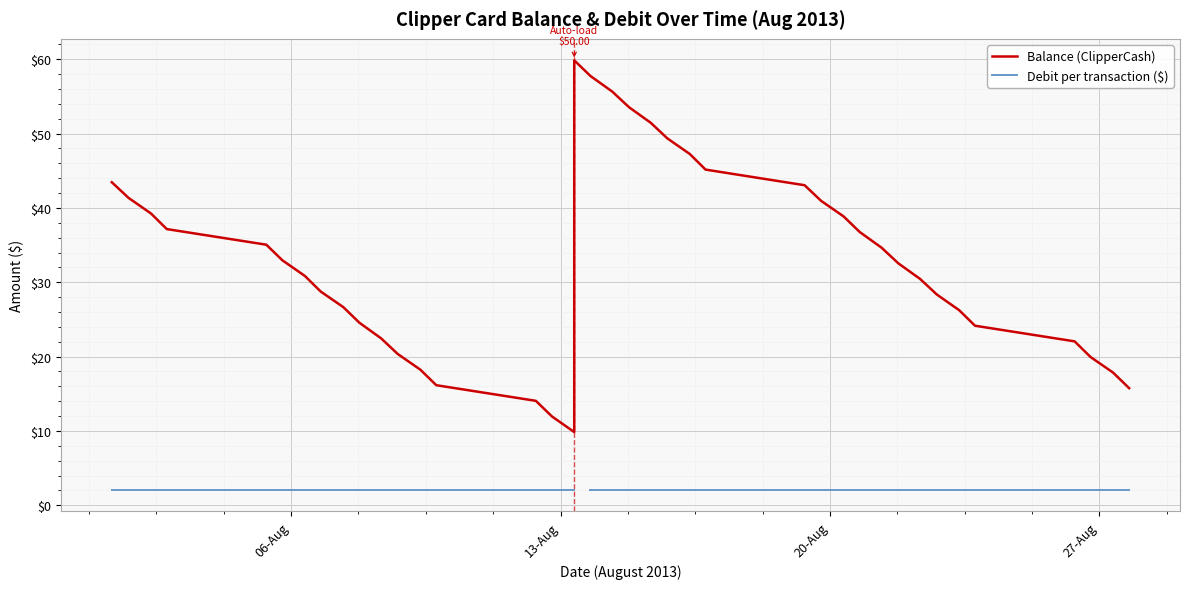

What is the maximum value shown in the chart?

59.9